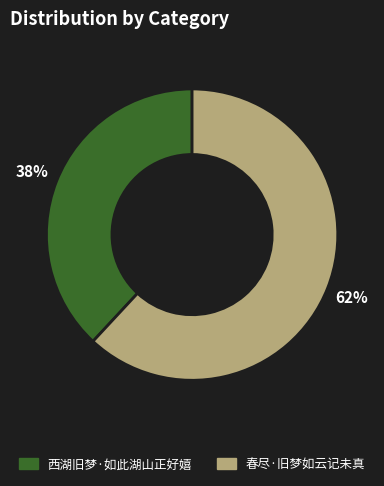

To the nearest percent, what is the difference between the 春尽·旧梦如云记未真 and 西湖旧梦·如此湖山正好嬉 slice percentages?

24%